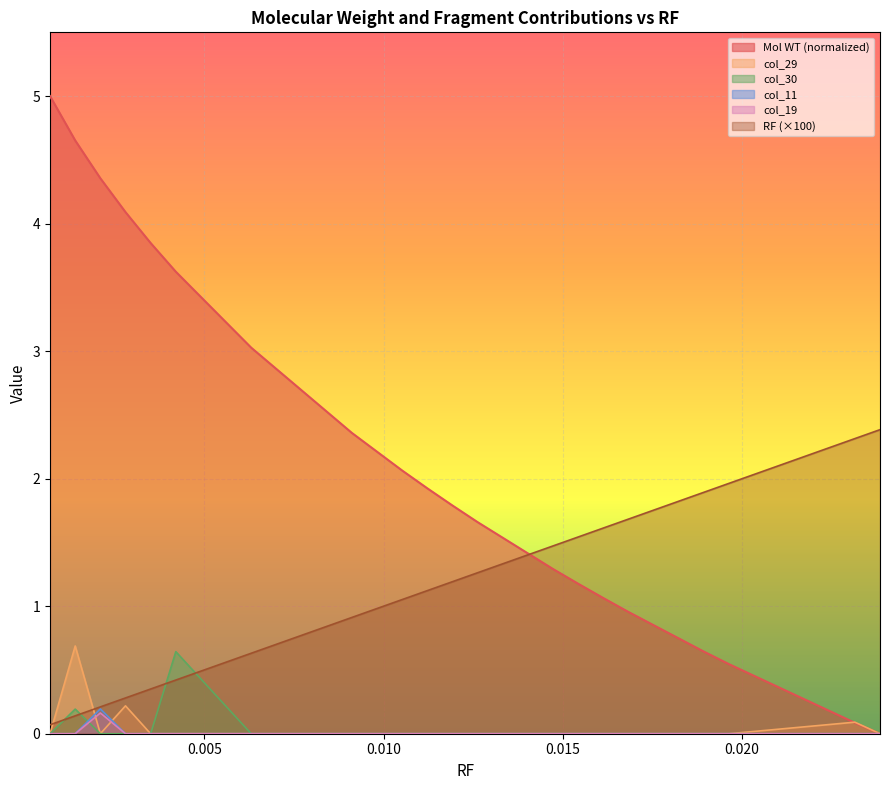

Reading left to right, what are all the values shown in this chart?

RF: 0.000701=0.1	0.001403=0.1	0.002104=0.2	0.002805=0.3	0.003506=0.4	0.004208=0.4	0.006311=0.6	0.009116=0.9	0.010519=1.1	0.01122=1.1	0.011921=1.2	0.012623=1.3	0.014727=1.5	0.015428=1.5	0.016129=1.6	0.01683=1.7	0.018934=1.9	0.019635=2.0	0.023142=2.3	0.023843=2.4
Mol WT: 0.000701=5.0	0.001403=4.7	0.002104=4.4	0.002805=4.1	0.003506=3.8	0.004208=3.6	0.006311=3.0	0.009116=2.4	0.010519=2.1	0.01122=1.9	0.011921=1.8	0.012623=1.7	0.014727=1.3	0.015428=1.2	0.016129=1.1	0.01683=1.0	0.018934=0.6	0.019635=0.5	0.023142=0.1	0.023843=0.0
col_29: 0.000701=0.0	0.001403=0.7	0.002104=0.0	0.002805=0.2	0.003506=0.0	0.004208=0.0	0.006311=0.0	0.009116=0.0	0.010519=0.0	0.01122=0.0	0.011921=0.0	0.012623=0.0	0.014727=0.0	0.015428=0.0	0.016129=0.0	0.01683=0.0	0.018934=0.0	0.019635=0.0	0.023142=0.1	0.023843=0.0
col_30: 0.000701=0.0	0.001403=0.2	0.002104=0.0	0.002805=0.0	0.003506=0.0	0.004208=0.6	0.006311=0.0	0.009116=0.0	0.010519=0.0	0.01122=0.0	0.011921=0.0	0.012623=0.0	0.014727=0.0	0.015428=0.0	0.016129=0.0	0.01683=0.0	0.018934=0.0	0.019635=0.0	0.023142=0.0	0.023843=0.0
col_11: 0.000701=0.0	0.001403=0.0	0.002104=0.2	0.002805=0.0	0.003506=0.0	0.004208=0.0	0.006311=0.0	0.009116=0.0	0.010519=0.0	0.01122=0.0	0.011921=0.0	0.012623=0.0	0.014727=0.0	0.015428=0.0	0.016129=0.0	0.01683=0.0	0.018934=0.0	0.019635=0.0	0.023142=0.0	0.023843=0.0
col_19: 0.000701=0.0	0.001403=0.0	0.002104=0.2	0.002805=0.0	0.003506=0.0	0.004208=0.0	0.006311=0.0	0.009116=0.0	0.010519=0.0	0.01122=0.0	0.011921=0.0	0.012623=0.0	0.014727=0.0	0.015428=0.0	0.016129=0.0	0.01683=0.0	0.018934=0.0	0.019635=0.0	0.023142=0.0	0.023843=0.0